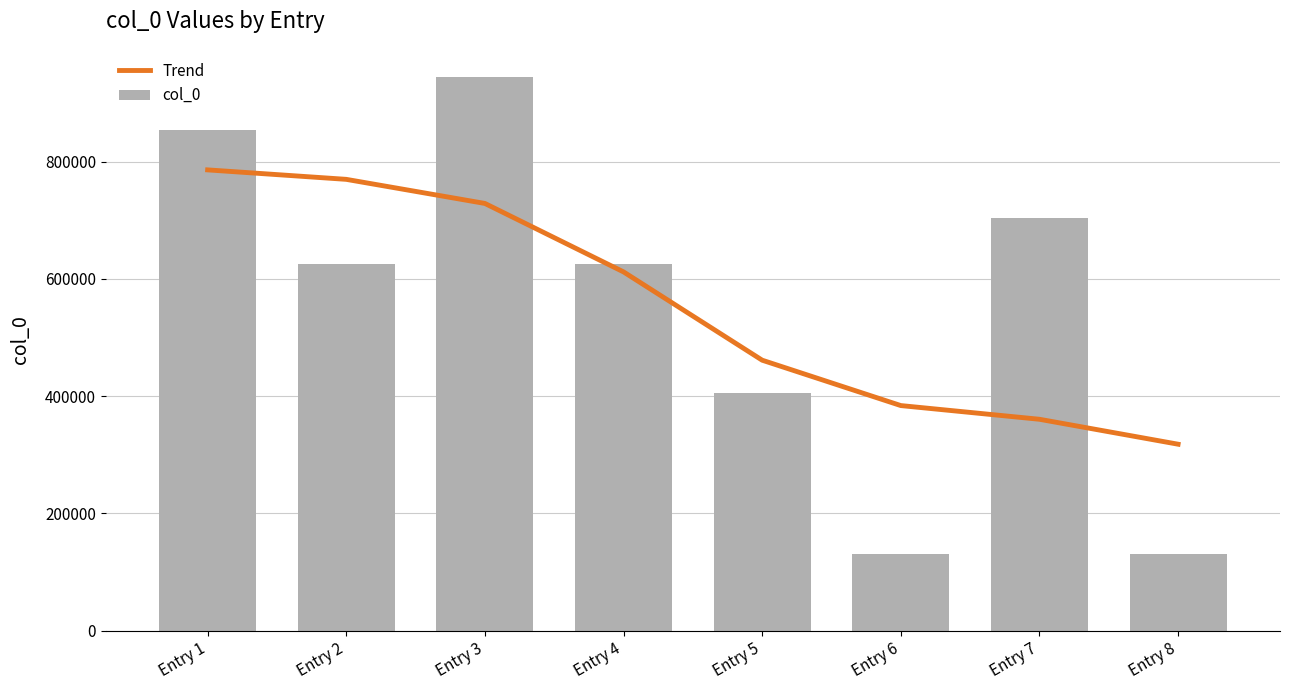

At which label does col_0 first exceed 625519?

Entry 1